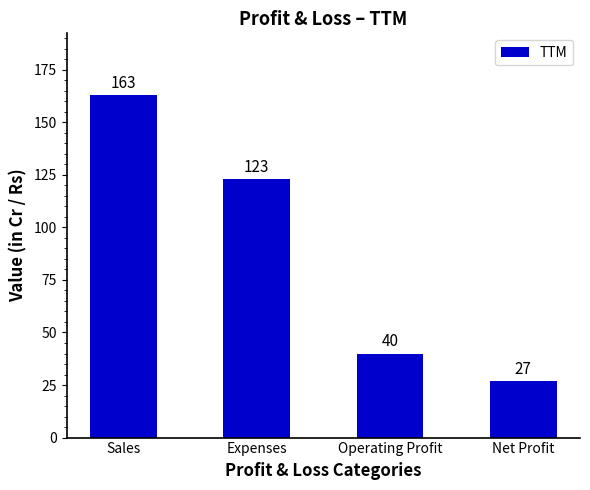

What is the label of the 4th bar from the left?

Net Profit